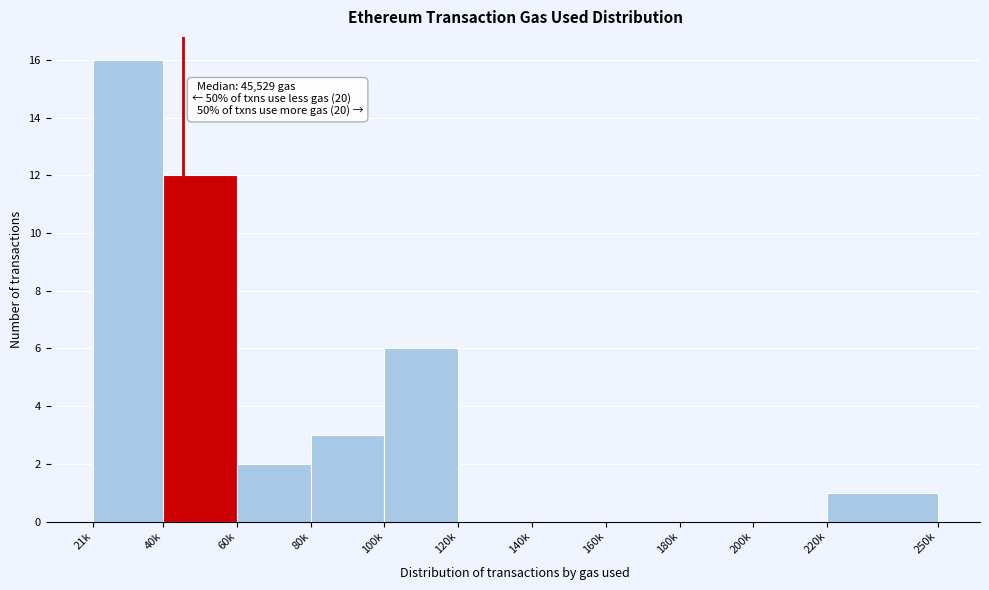

Reading left to right, list all the values displayed in this chart.

21k=16	40k=12	60k=2	80k=3	100k=6	120k=0	140k=0	160k=0	180k=0	200k=0	220k=1